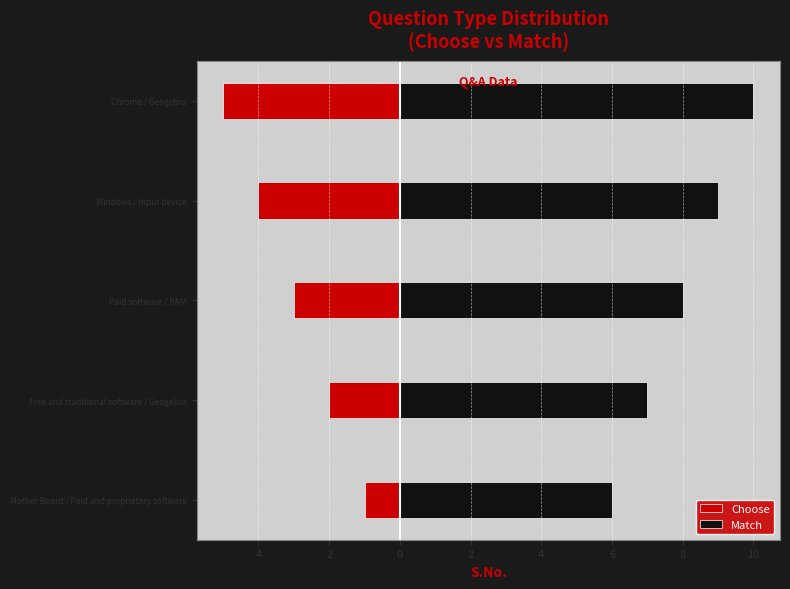

What is the total value across all series at Mother Board / Paid and proprietary software?

5